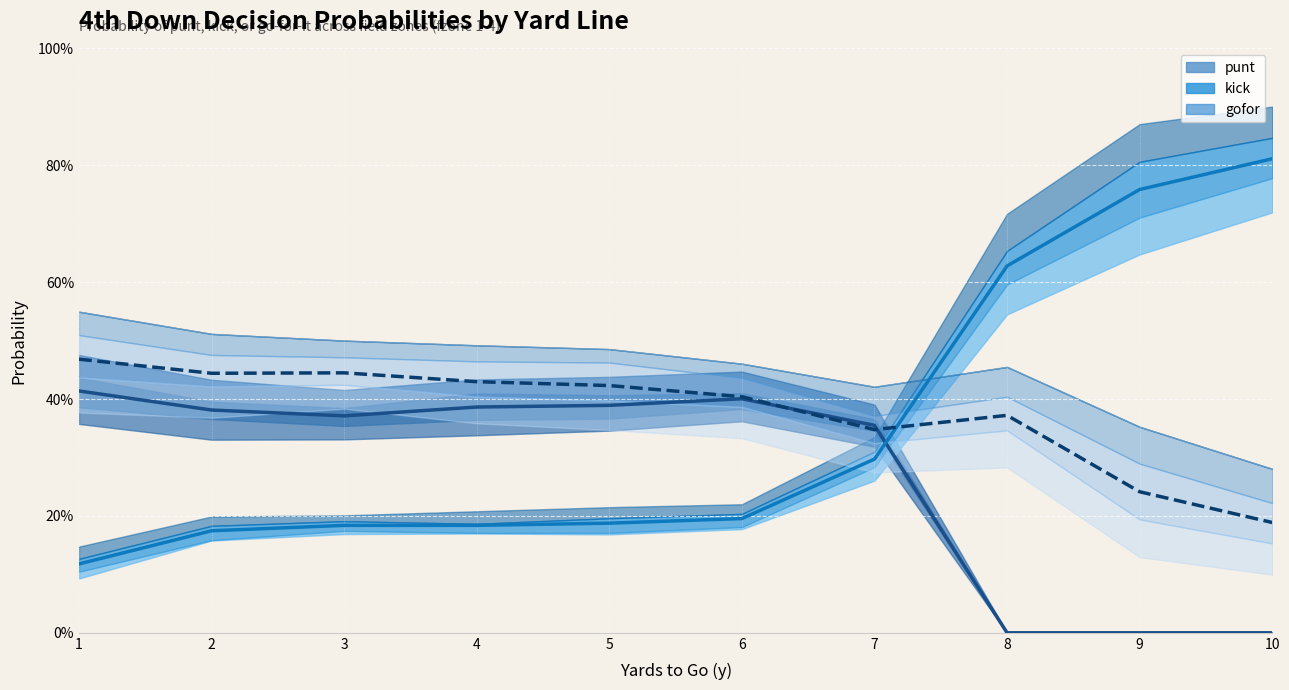

What is the average value of the punt (mean) series?

0.3